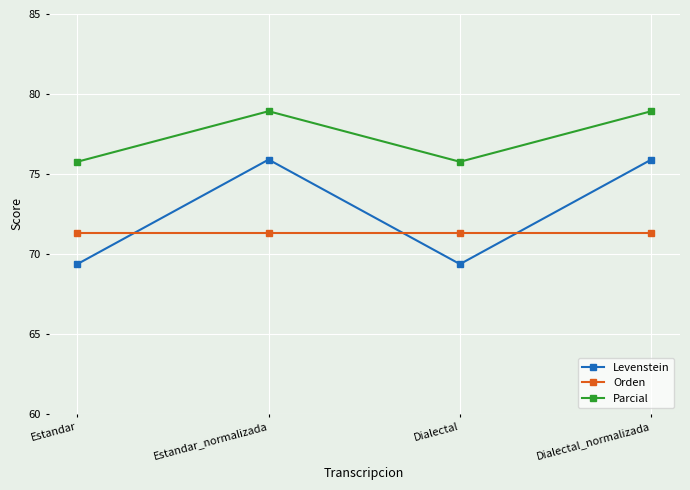

True or false: Levenstein has more than 1 points higher than both neighbors.

False